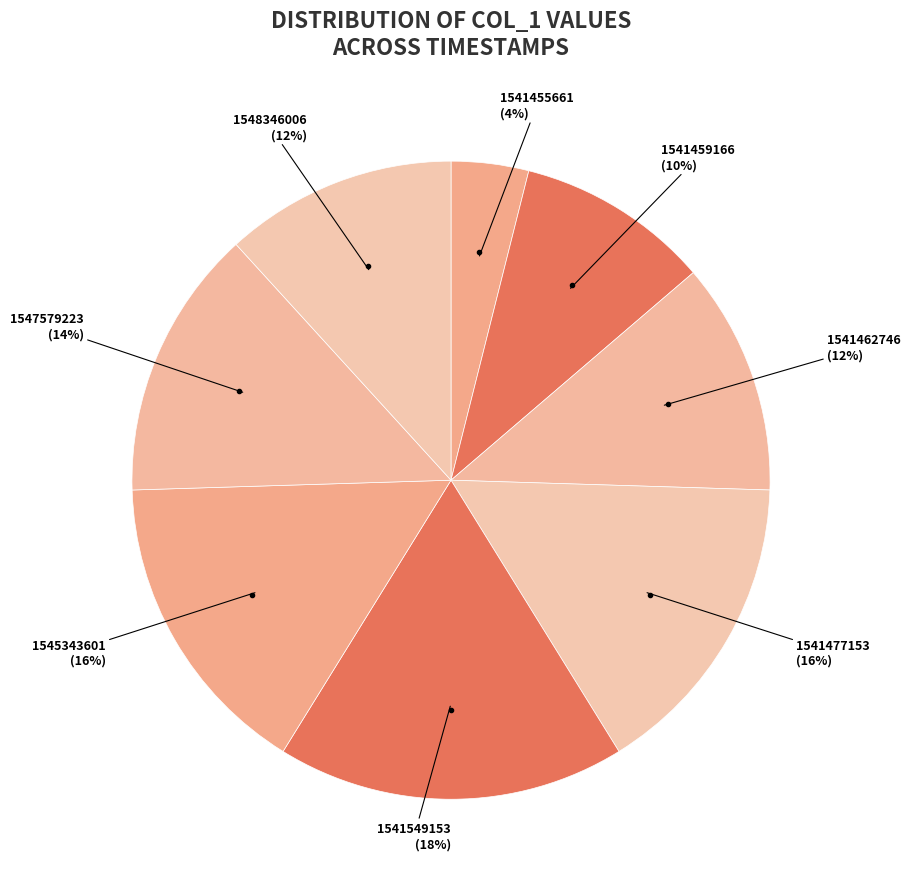

How many segments does this pie chart have?

8